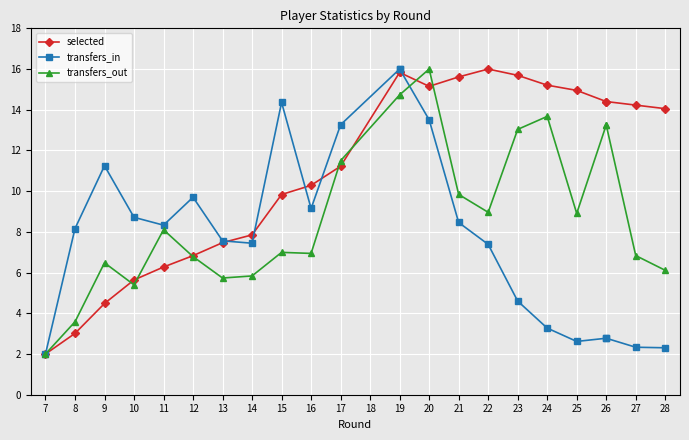

Count the number of data series in this chart.

3